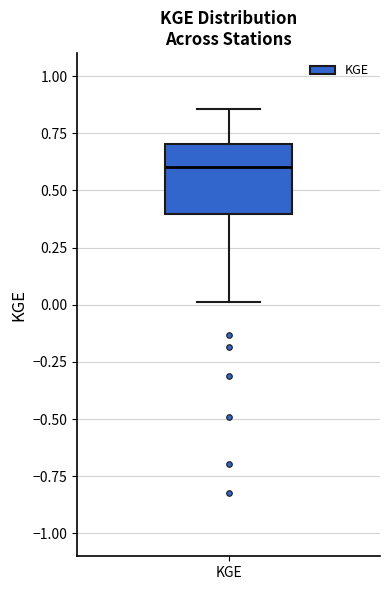

Where is the upper edge of the box for KGE on the y-axis? The values are not printed on the chart, so give them approximately, as read against the axis.

0.70